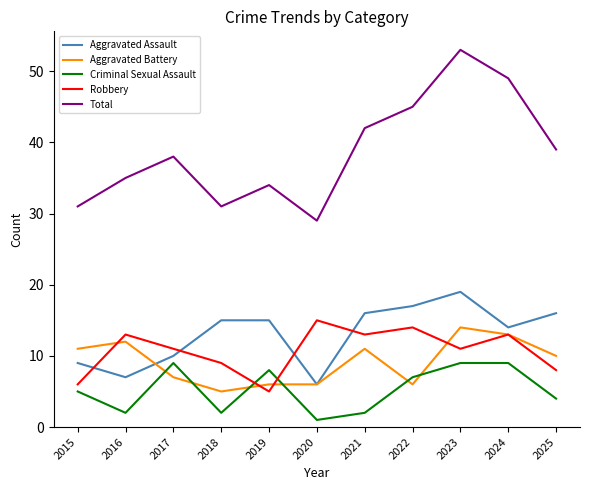

Where does the Robbery series first go above 11?

2016